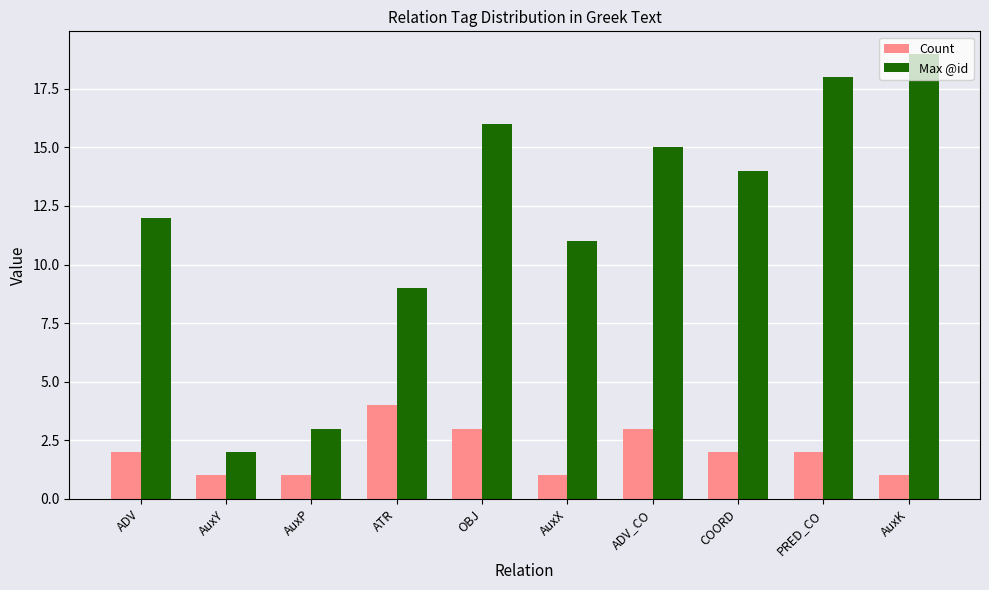

Is it true that Max @id equals 12 at ADV?

True